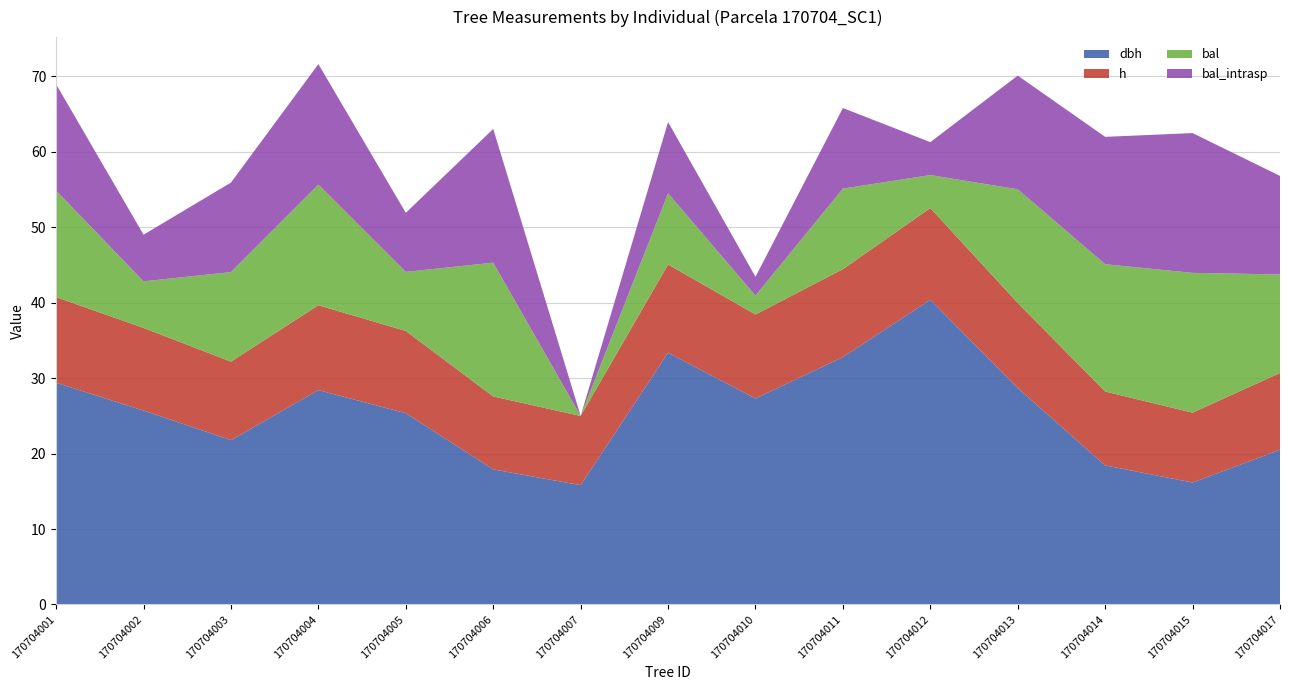

Reading left to right, what are all the values shown in this chart?

dbh: 170704001=29.4	170704002=25.7	170704003=21.8	170704004=28.4	170704005=25.4	170704006=17.9	170704007=15.8	170704009=33.4	170704010=27.3	170704011=32.8	170704012=40.4	170704013=28.7	170704014=18.4	170704015=16.2	170704017=20.5
h: 170704001=11.3	170704002=10.9	170704003=10.4	170704004=11.2	170704005=10.9	170704006=9.7	170704007=9.2	170704009=11.7	170704010=11.1	170704011=11.7	170704012=12.2	170704013=11.3	170704014=9.8	170704015=9.3	170704017=10.2
bal: 170704001=14.1	170704002=6.2	170704003=11.9	170704004=16.0	170704005=7.8	170704006=17.7	170704007=0.0	170704009=9.4	170704010=2.5	170704011=10.7	170704012=4.4	170704013=15.1	170704014=16.9	170704015=18.5	170704017=13.1
bal_intrasp: 170704001=14.1	170704002=6.2	170704003=11.9	170704004=16.0	170704005=7.8	170704006=17.7	170704007=0.0	170704009=9.4	170704010=2.5	170704011=10.7	170704012=4.4	170704013=15.1	170704014=16.9	170704015=18.5	170704017=13.1